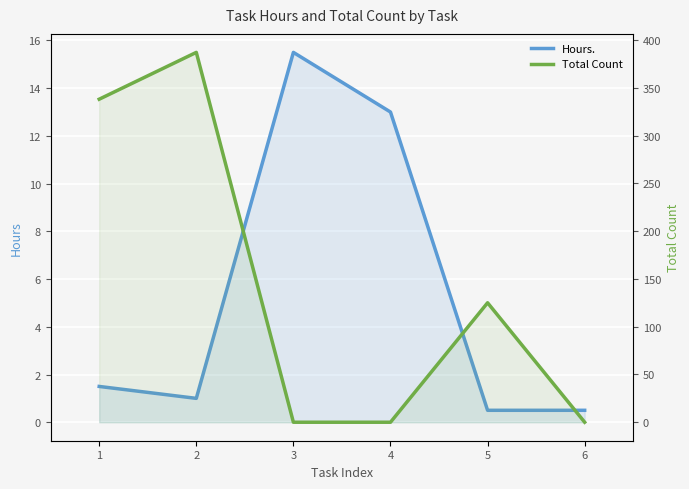

What is the approximate value of Total Count at 5?

125.0